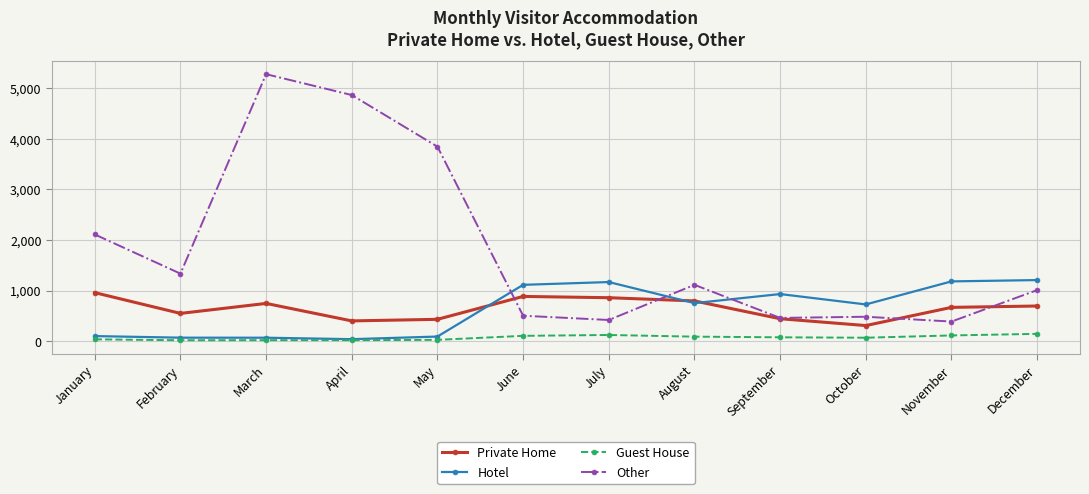

Which series has the largest total across all categories?

Other